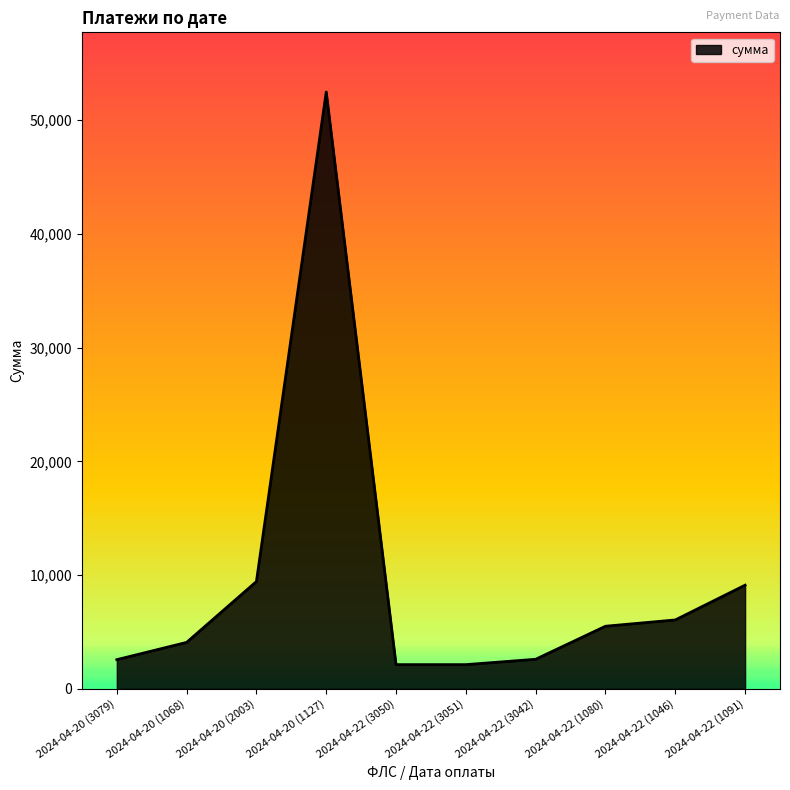

The value at 2024-04-22 (1046) is 1213.3. True or false?

False